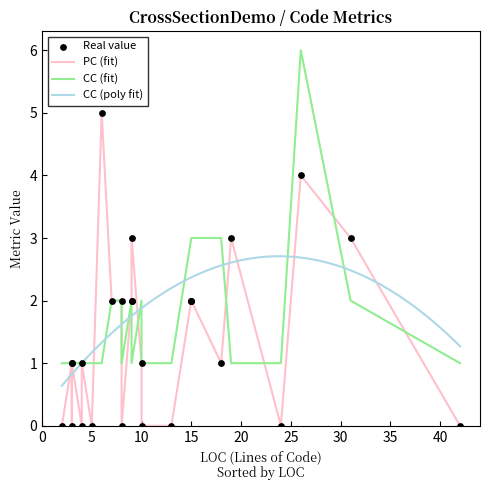

What is the highest value of the CC (poly fit) series?

2.7